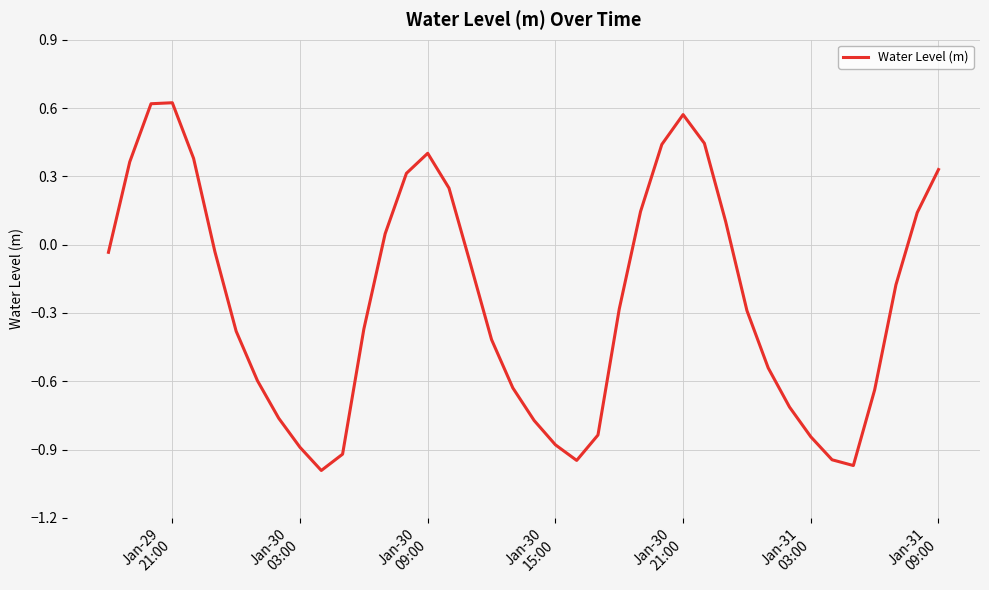

How many interior local peaks (higher than both neighbors) does the data have?

3